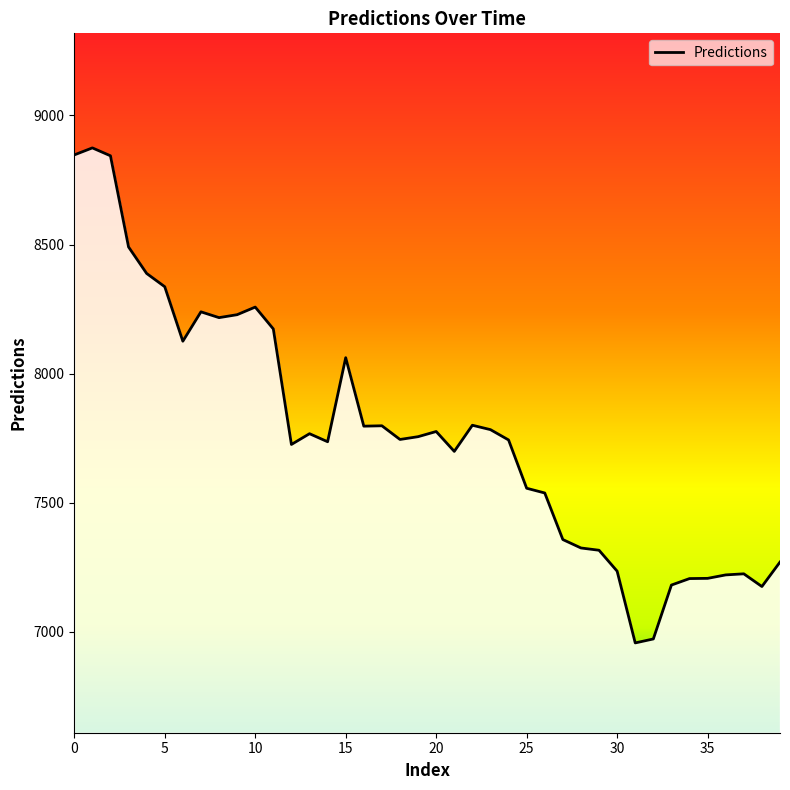

Count the number of categories in the chart.

40